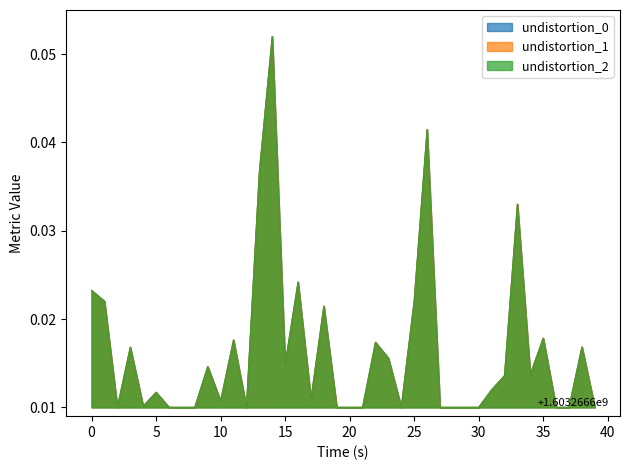

What is the sum of all u_t1 values?

0.7